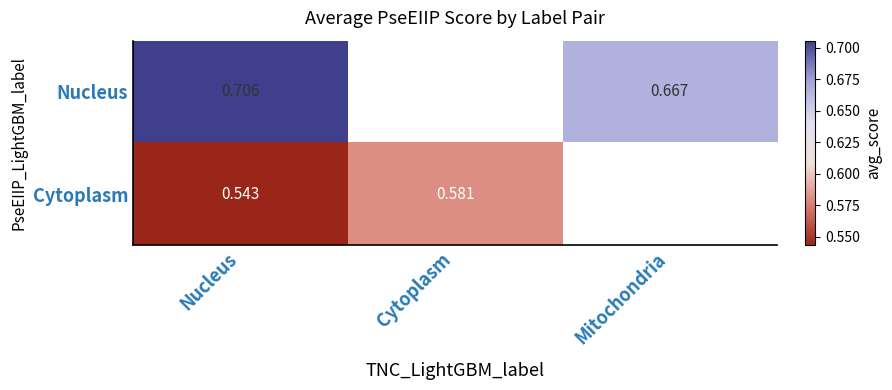

Is the value of Cytoplasm at Cytoplasm greater than the value of Nucleus at Mitochondria?

No